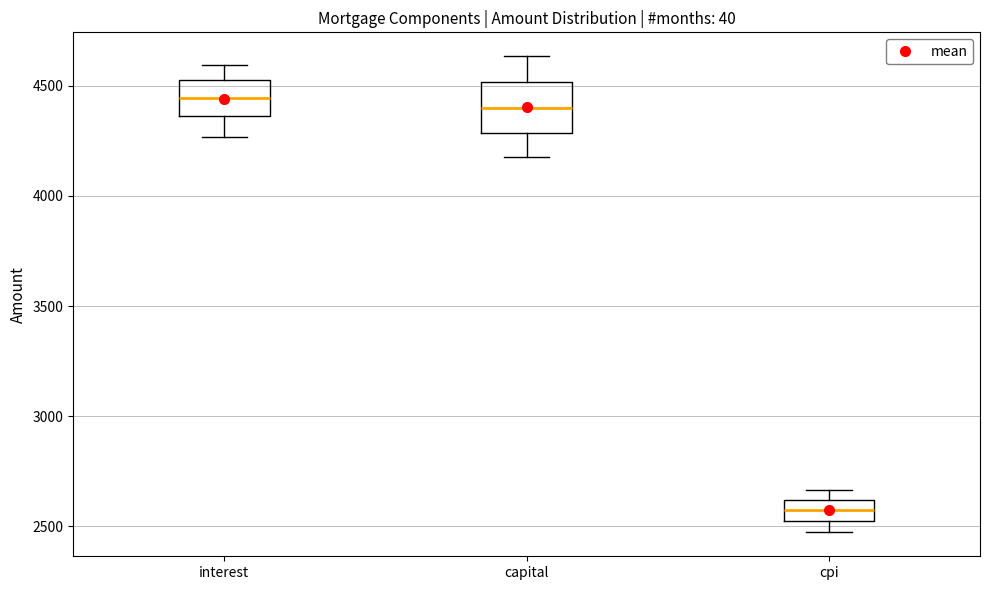

Reading left to right, read every box against the y-axis: the position of its median line, the range the box covers, and the ends of its whiskers. The values are not printed on the chart, so give them approximately, as read against the axis.

interest: median 4450, box 4350 to 4500, whiskers 4250 to 4600
capital: median 4400, box 4300 to 4500, whiskers 4200 to 4650
cpi: median 2600 (inside the box), box 2550 to 2600, whiskers 2450 to 2650